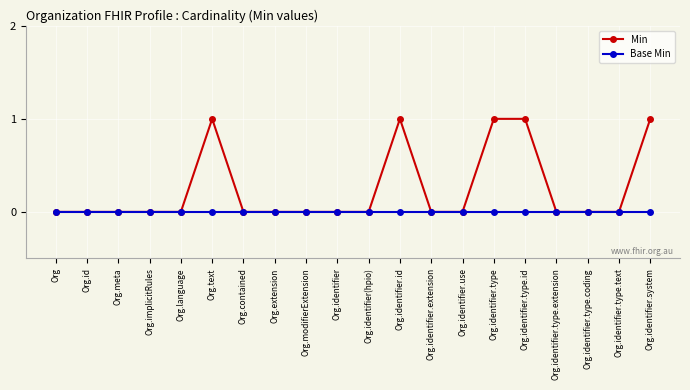

Reading left to right, list all the values displayed in this chart.

Min: Org=0	Org.id=0	Org.meta=0	Org.implicitRules=0	Org.language=0	Org.text=1	Org.contained=0	Org.extension=0	Org.modifierExtension=0	Org.identifier=0	Org.identifier(hpio)=0	Org.identifier.id=1	Org.identifier.extension=0	Org.identifier.use=0	Org.identifier.type=1	Org.identifier.type.id=1	Org.identifier.type.extension=0	Org.identifier.type.coding=0	Org.identifier.type.text=0	Org.identifier.system=1
Base Min: Org=0	Org.id=0	Org.meta=0	Org.implicitRules=0	Org.language=0	Org.text=0	Org.contained=0	Org.extension=0	Org.modifierExtension=0	Org.identifier=0	Org.identifier(hpio)=0	Org.identifier.id=0	Org.identifier.extension=0	Org.identifier.use=0	Org.identifier.type=0	Org.identifier.type.id=0	Org.identifier.type.extension=0	Org.identifier.type.coding=0	Org.identifier.type.text=0	Org.identifier.system=0